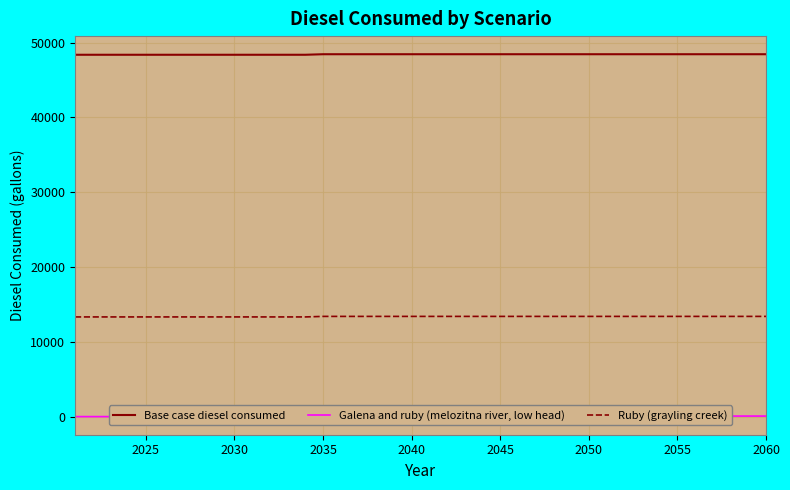

True or false: Galena and ruby (melozitna river, low head) and Base case diesel consumed intersect in this chart.

False